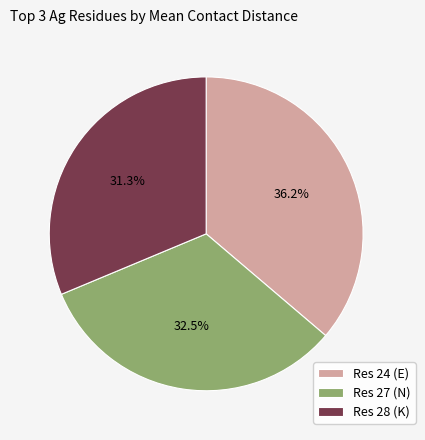

How much of the chart is everything except Res 28 (K)?

68.7%